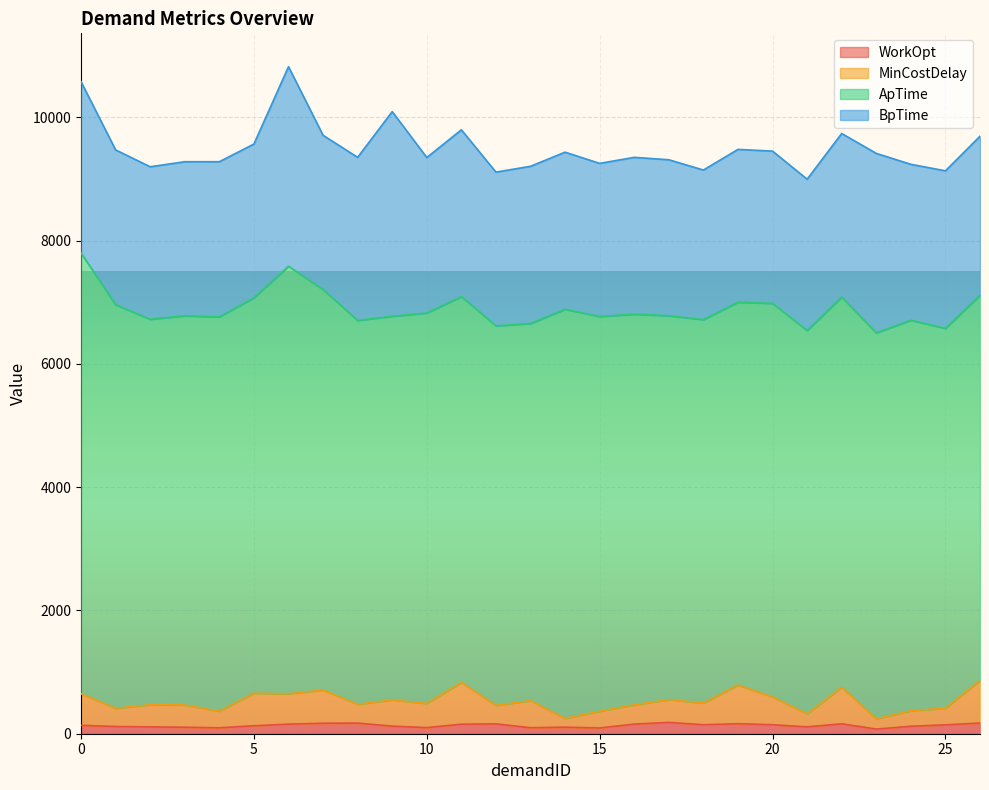

What are all the series names shown in the legend?

WorkOpt, MinCostDelay, ApTime, BpTime